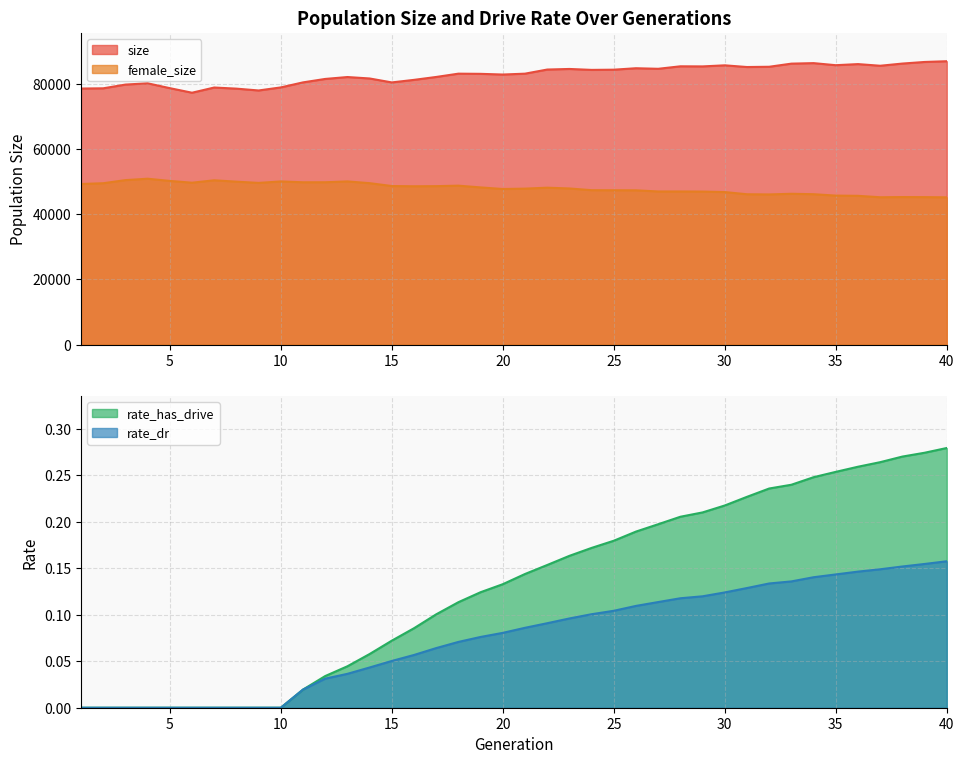

What is the difference between the second highest and second lowest values in the rate_dr series?

0.2